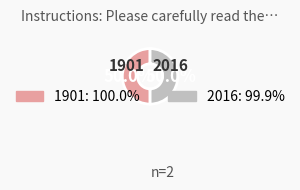

What is the ratio of the value at 2016 to the value at 1901?

1.0